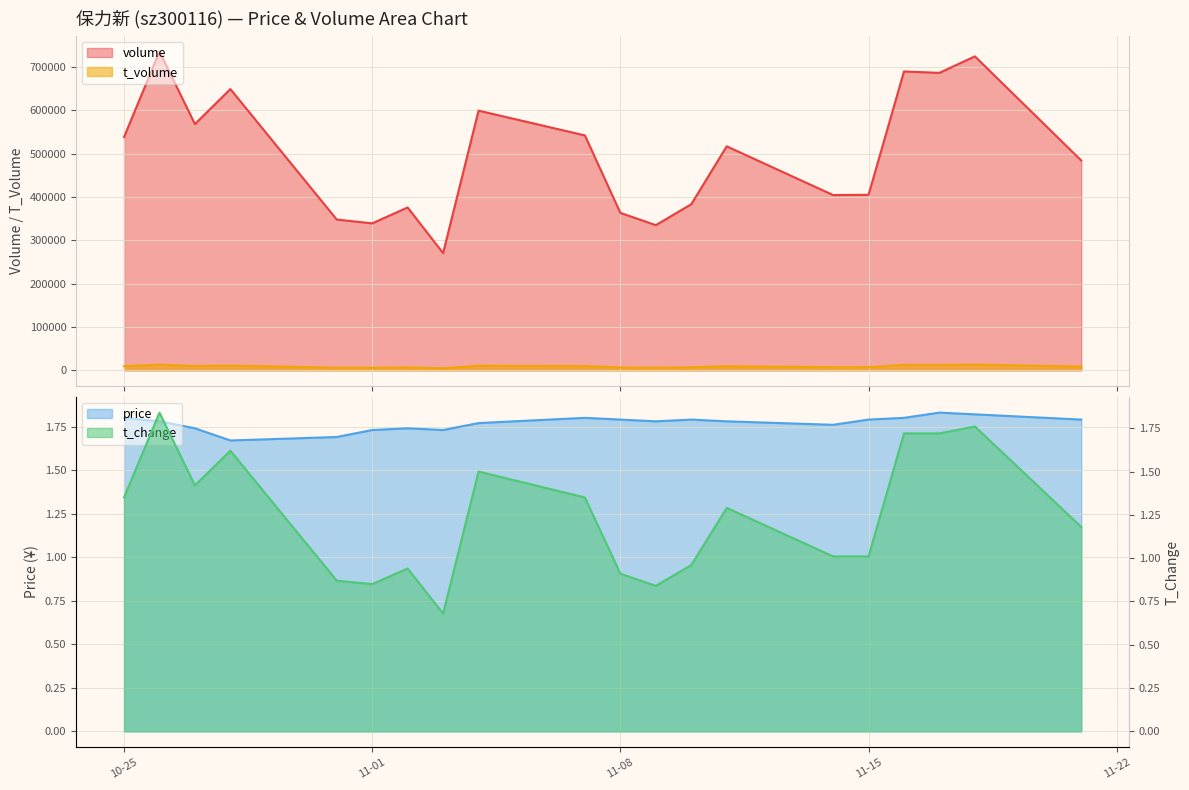

What is the total value across all series at 2022-11-16?

701891.5